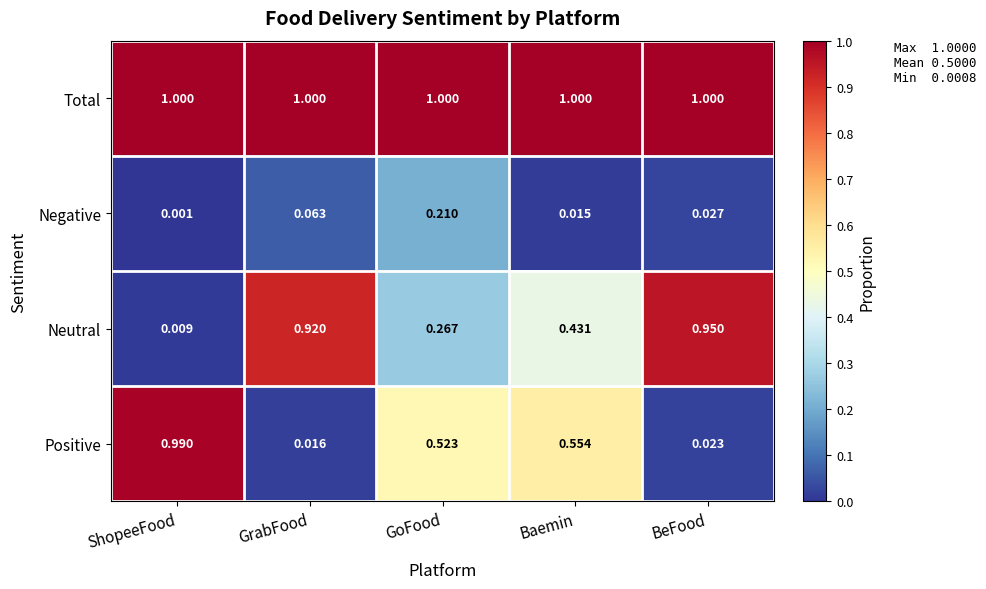

Is the value of Total at GoFood greater than the value of Positive at GoFood?

Yes